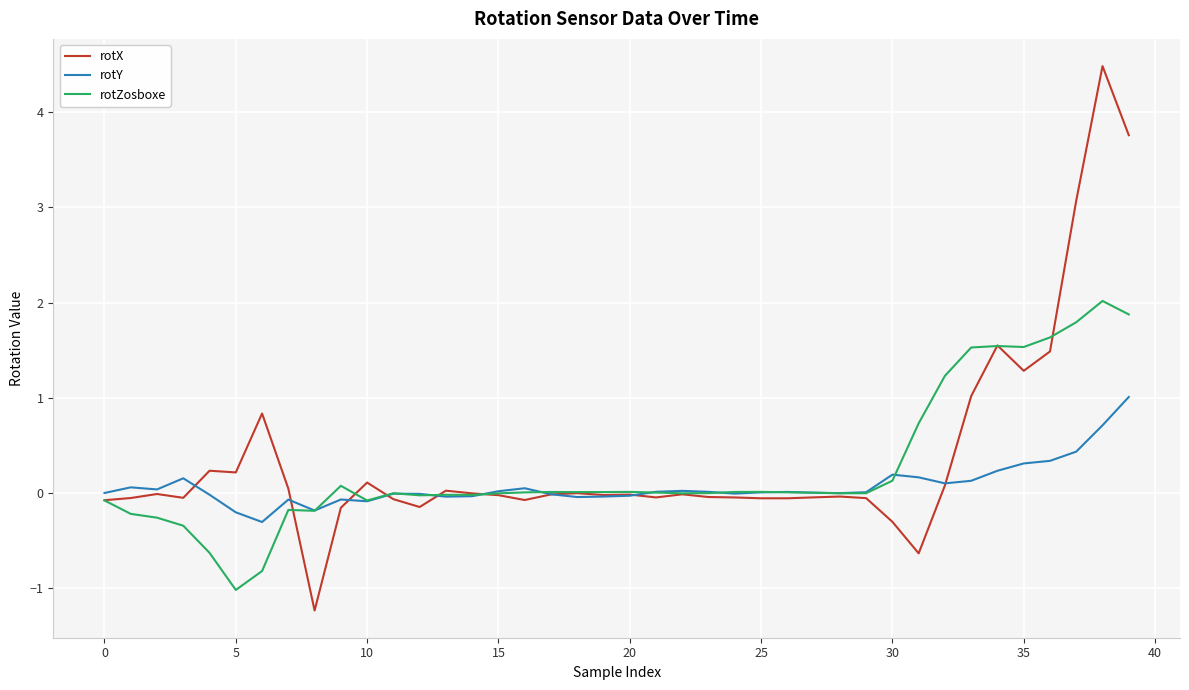

List the series in order of their peak value, lowest first.

rotY, rotZosboxe, rotX